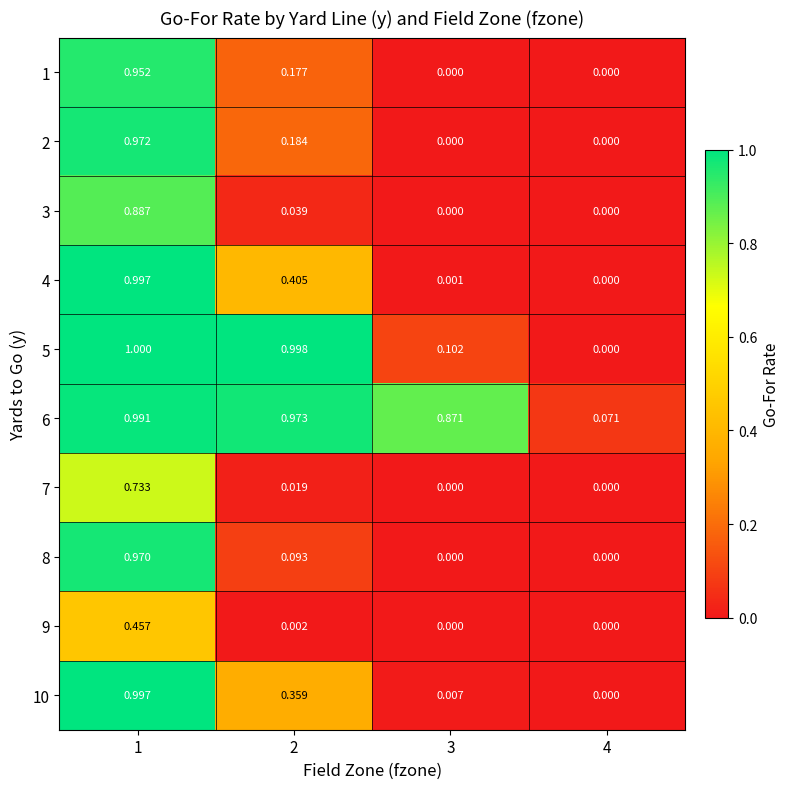

Which series has the widest spread of values?

5